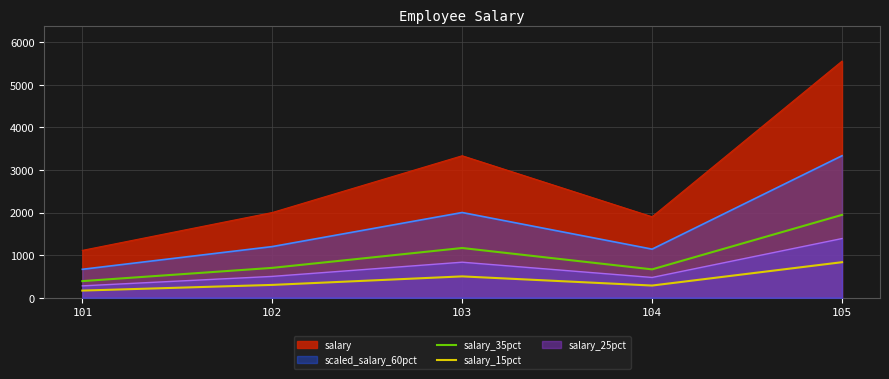

What is the sum of all salary_15pct values?

2084.8